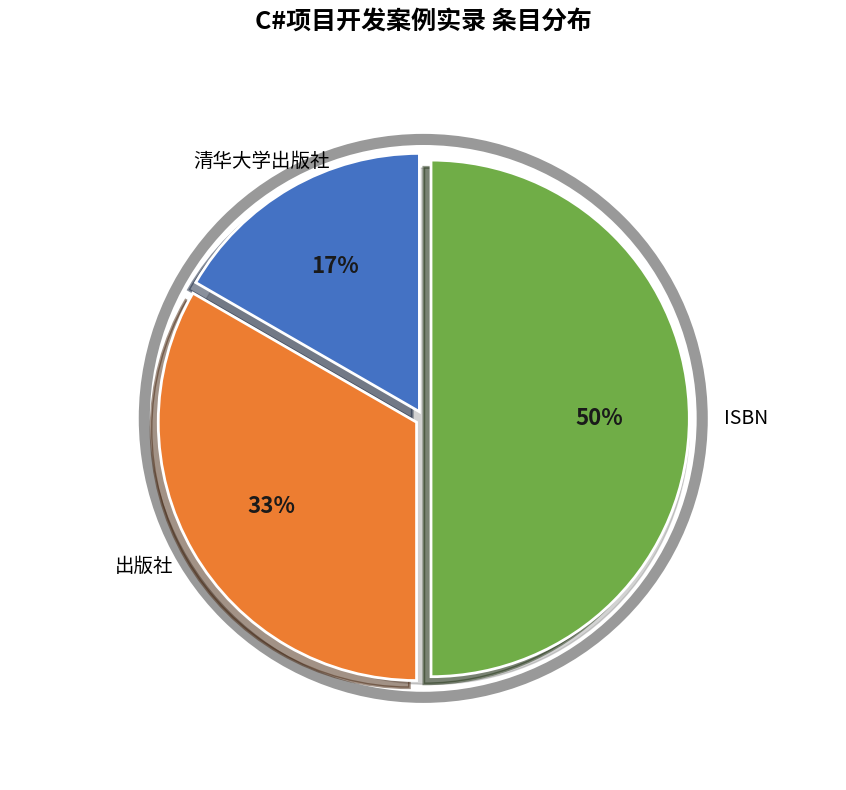

Between 清华大学出版社 and 出版社, which is larger?

出版社